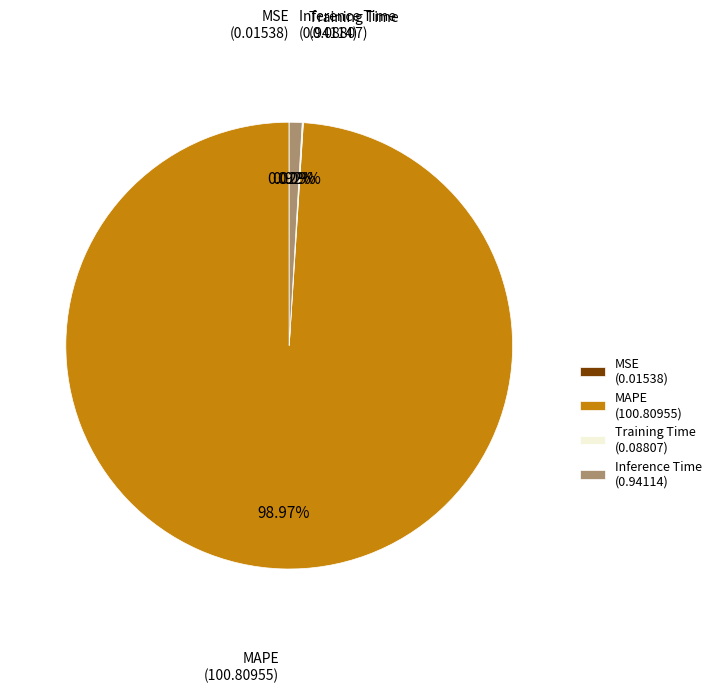

Which slice is the largest?

MAPE